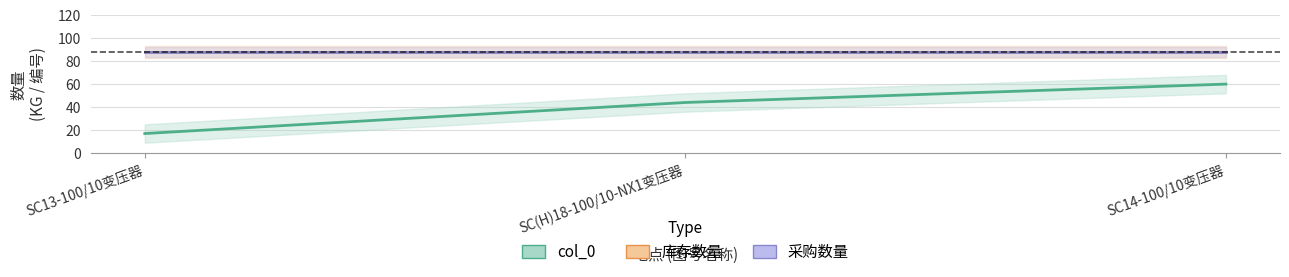

What is the smallest value displayed?

17.0